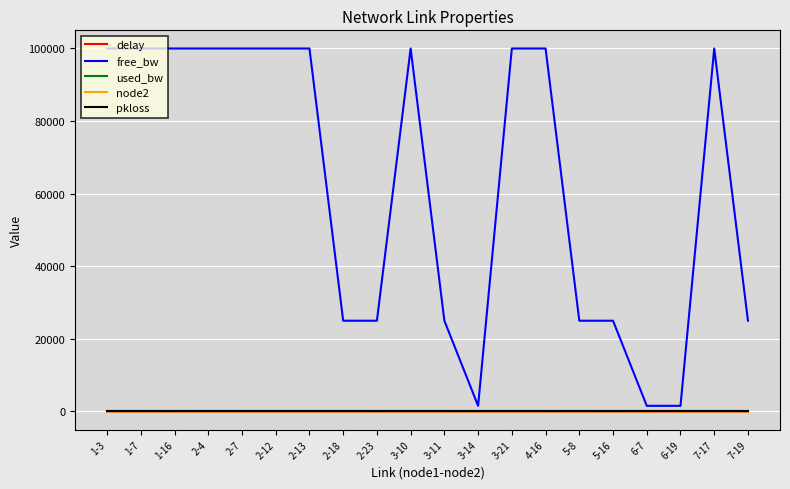

The value of free_bw at 2-12 is 53640.1. True or false?

False